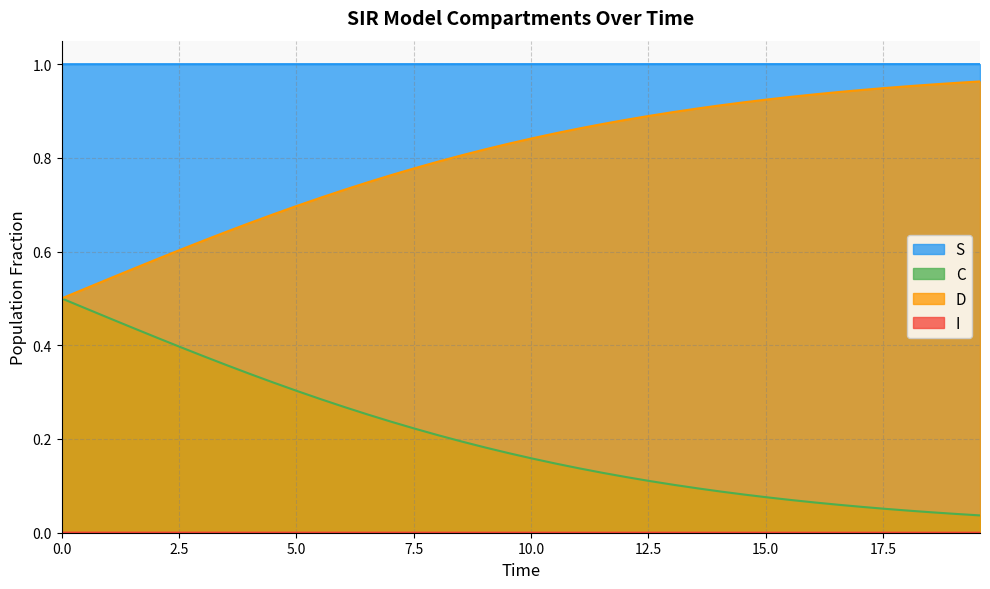

Which series has the largest total across all categories?

S